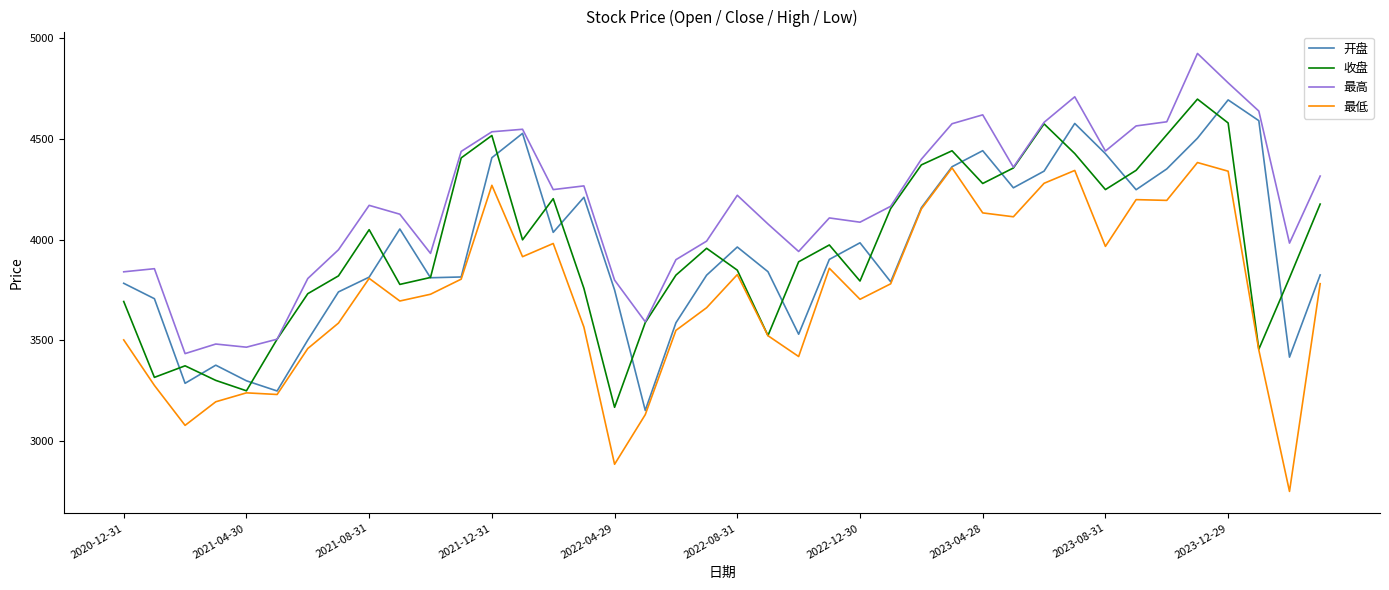

Which series has the largest total across all categories?

最高